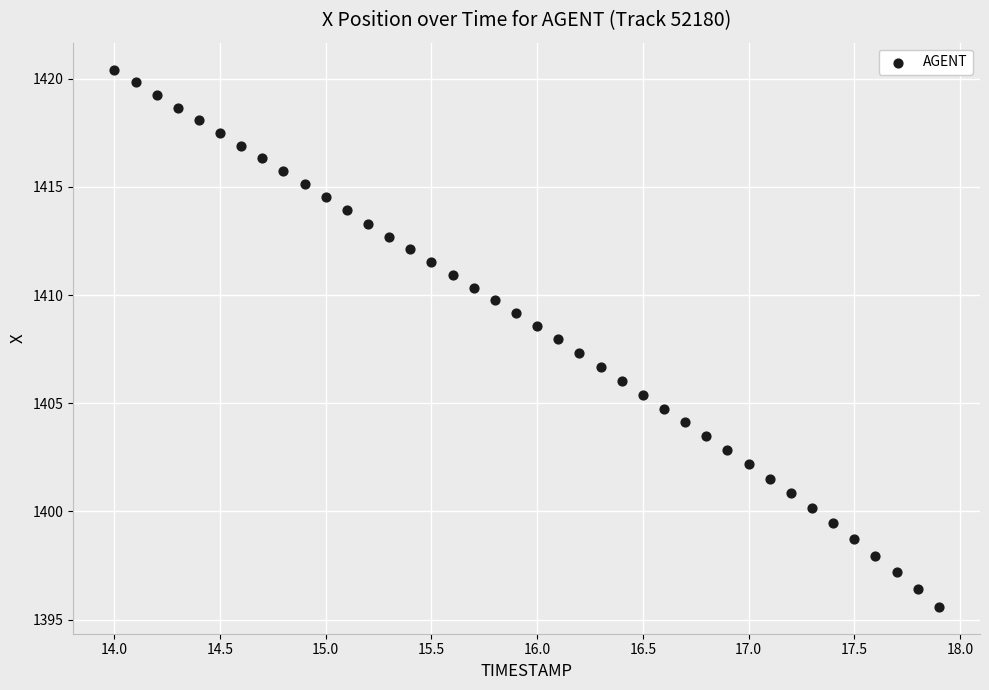

What is the range of Y values (max minus min)?

24.8